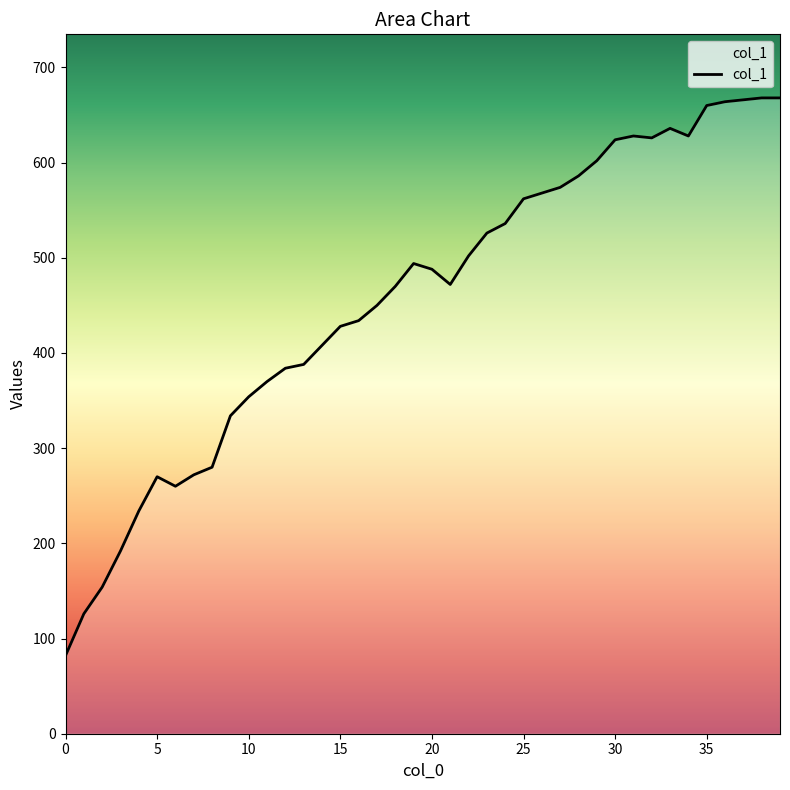

What is the greatest value displayed?

668